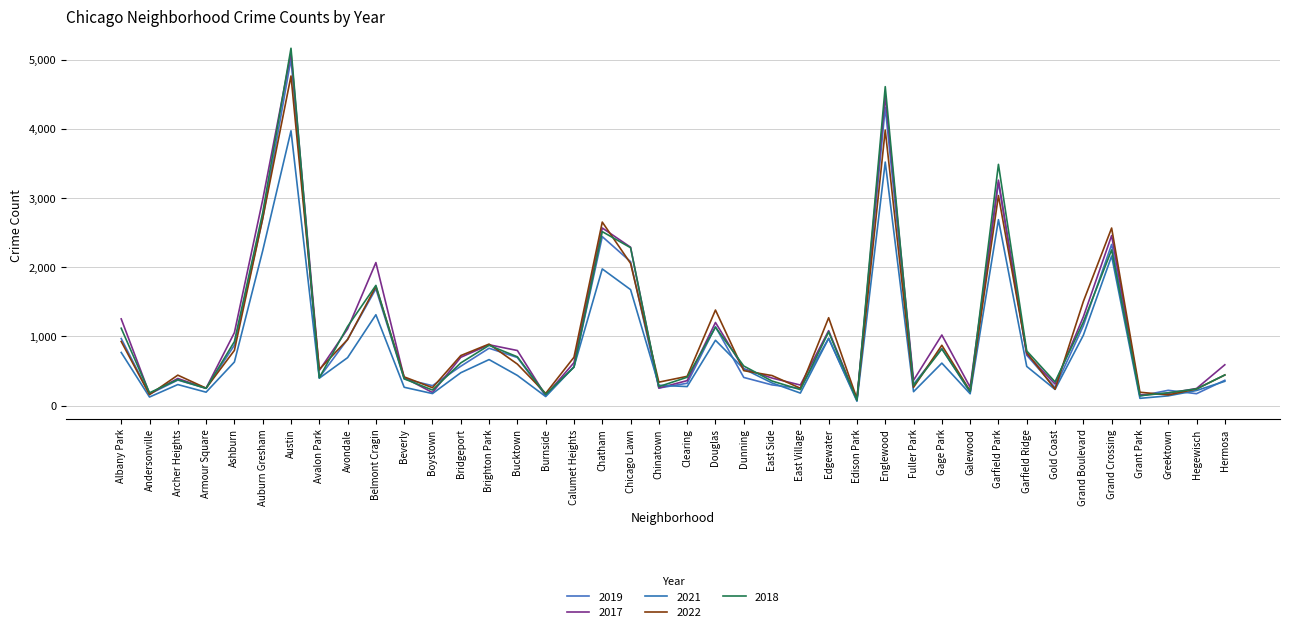

List the series in order of their peak value, highest first.

2018, 2017, 2019, 2022, 2021